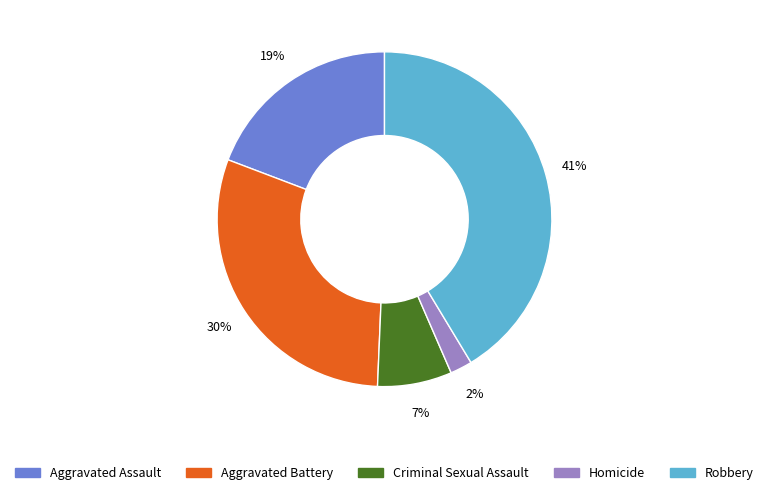

To the nearest percent, what percentage of the pie is Robbery?

41%